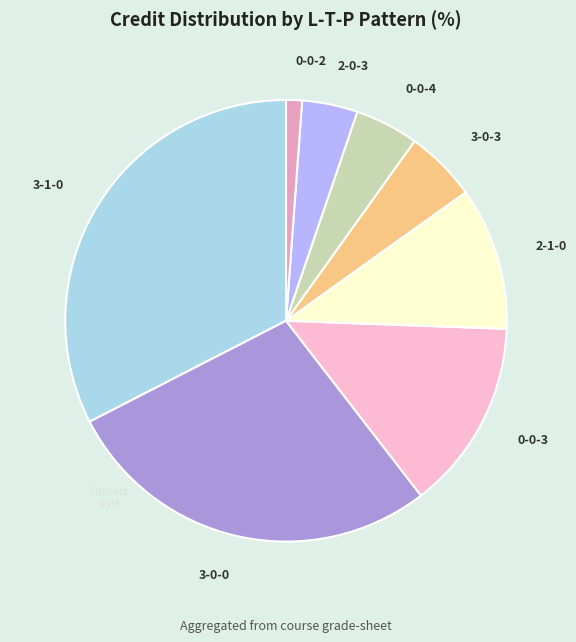

What is the ratio of the value at 2-1-0 to the value at 3-0-3?

2.0